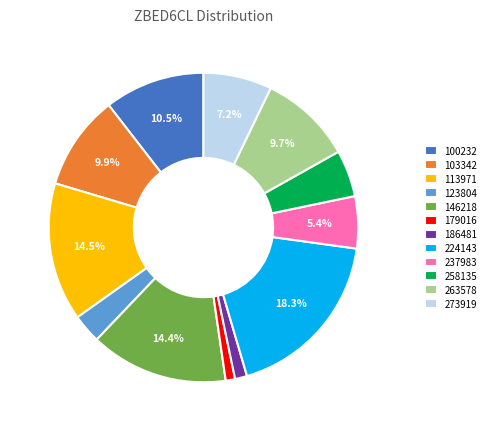

Does any single category account for the majority?

No